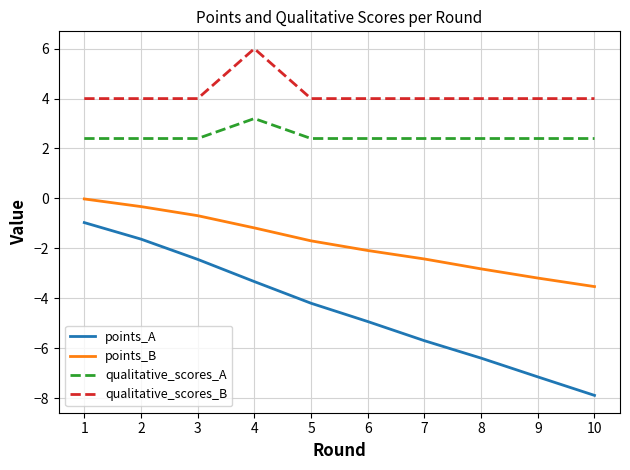

Where does the points_B series first go above -1?

1